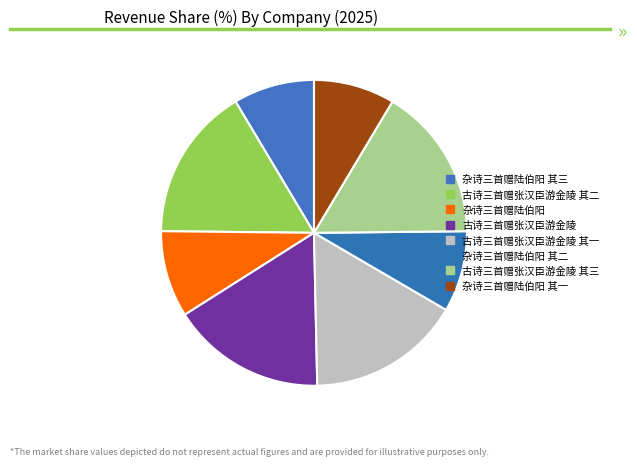

Which slice is the largest?

古诗三首赠张汉臣游金陵